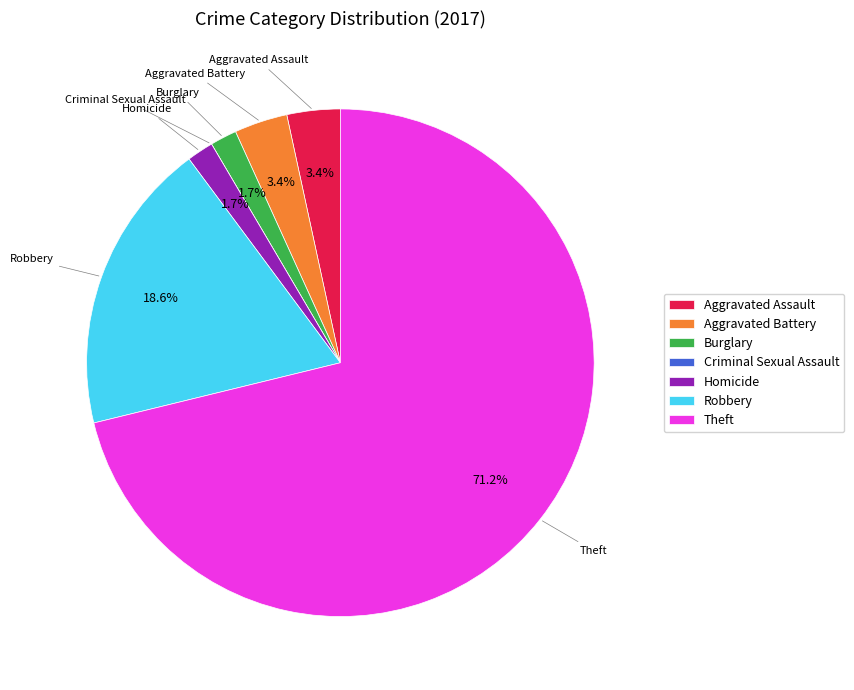

Between Homicide and Aggravated Assault, which is larger?

Aggravated Assault